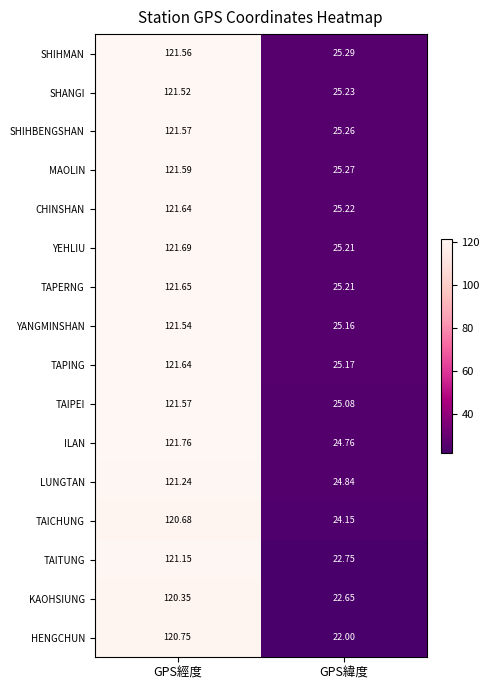

Which category has the lowest value across all series?

GPS緯度